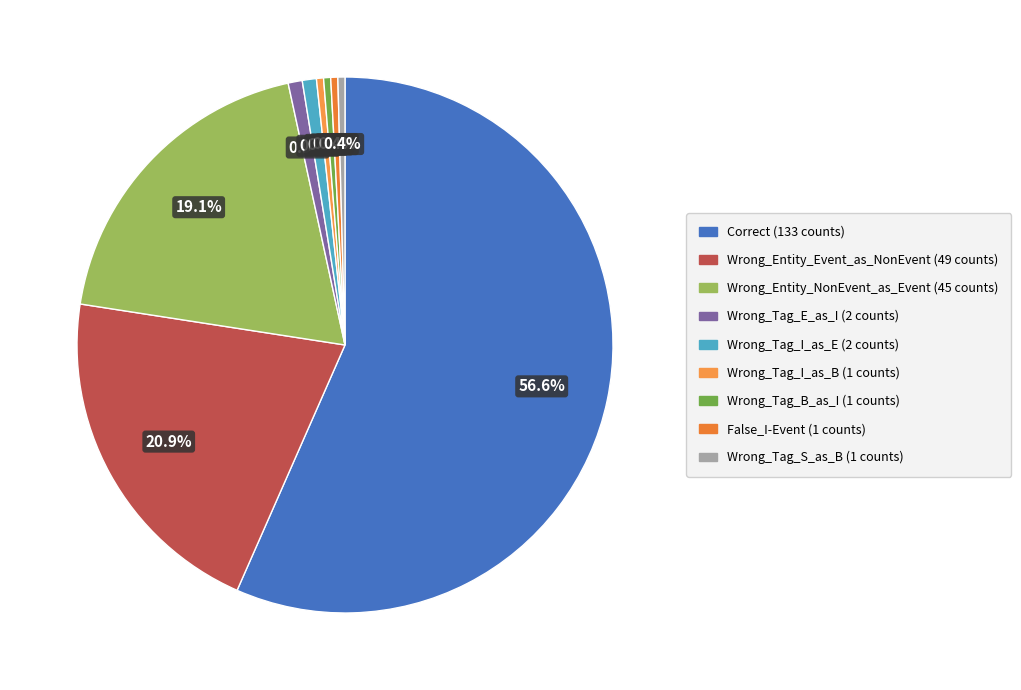

The Wrong_Tag_B_as_I slice represents 13% of the pie. True or false?

False